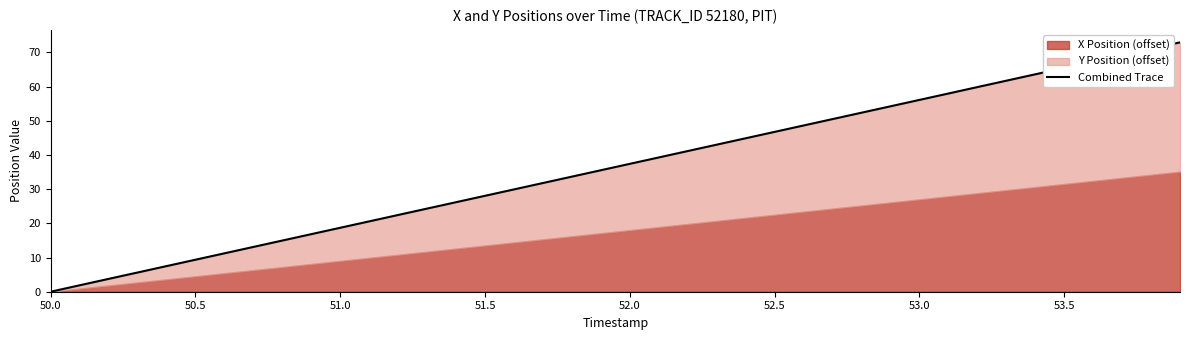

True or false: the data has more than 0 interior local peaks.

False